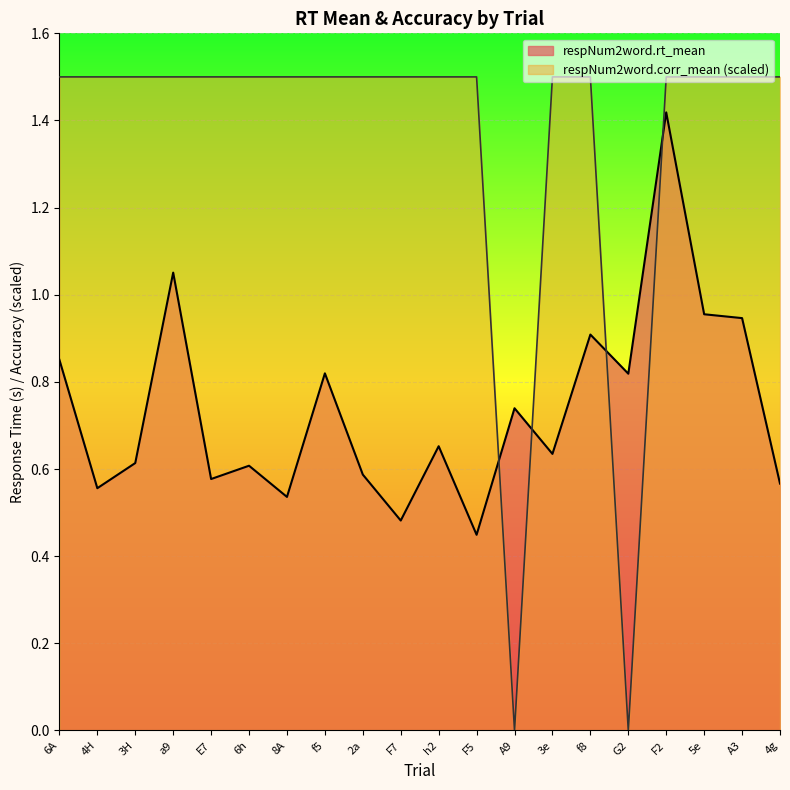

How many times do respNum2word.corr_mean and respNum2word.rt_mean cross each other?

4